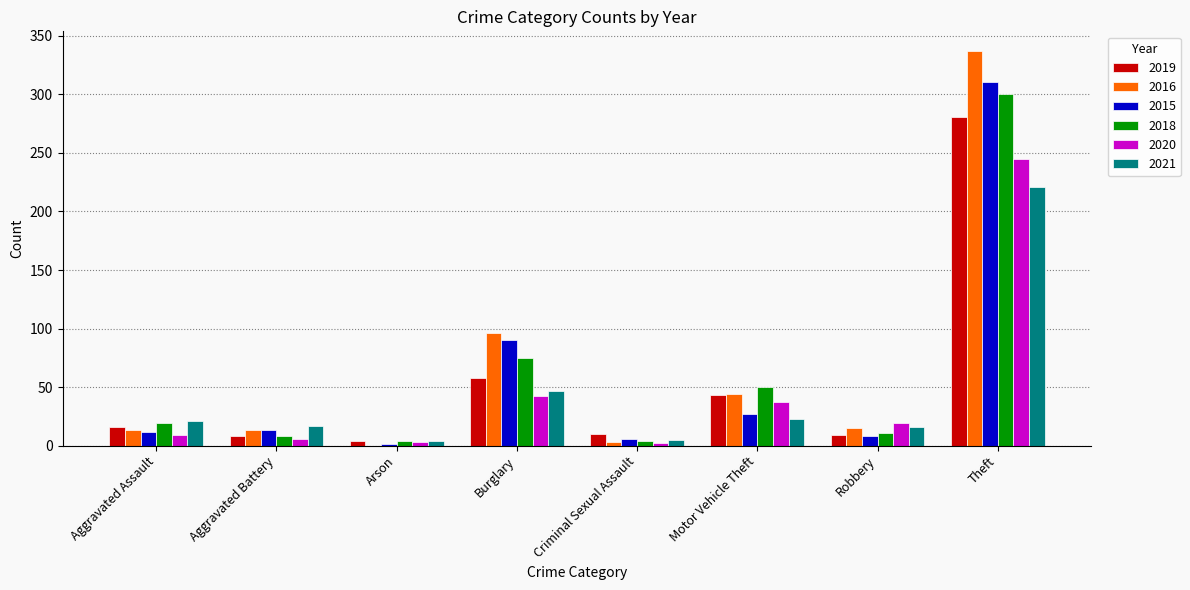

What is the approximate value of 2019 at Theft?

281